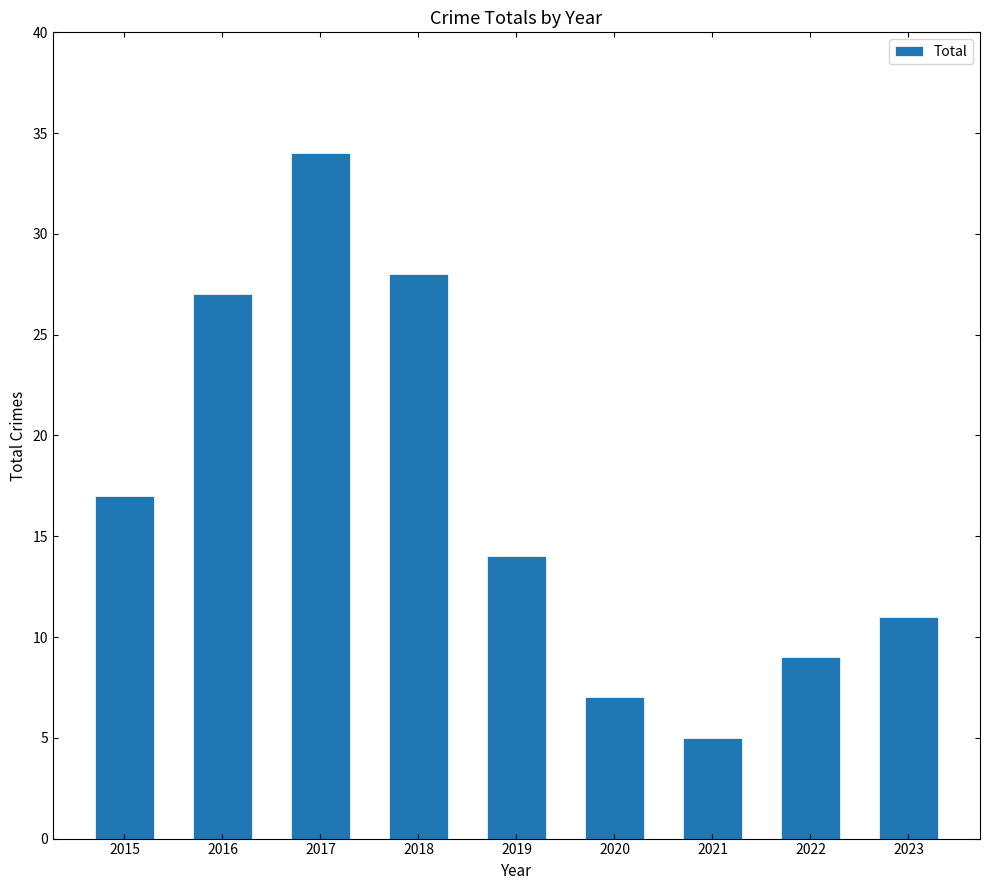

Is it true that the value at 2018 is 42?

False